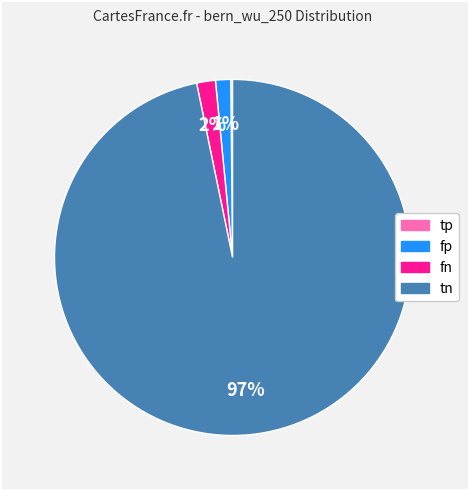

To the nearest percent, what portion does tn represent?

97%